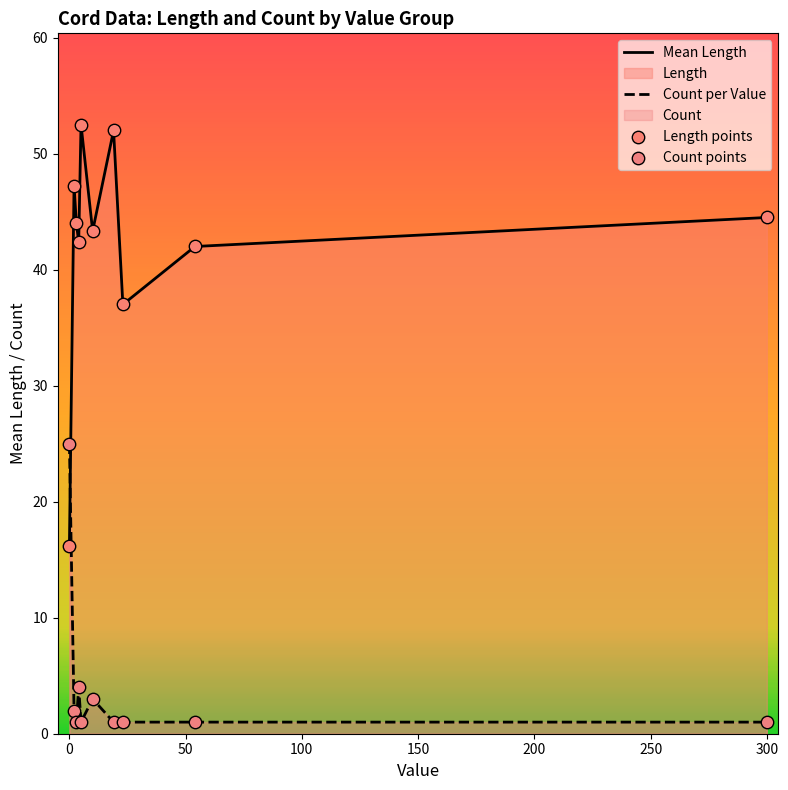

Which series has the largest total across all categories?

Mean Length